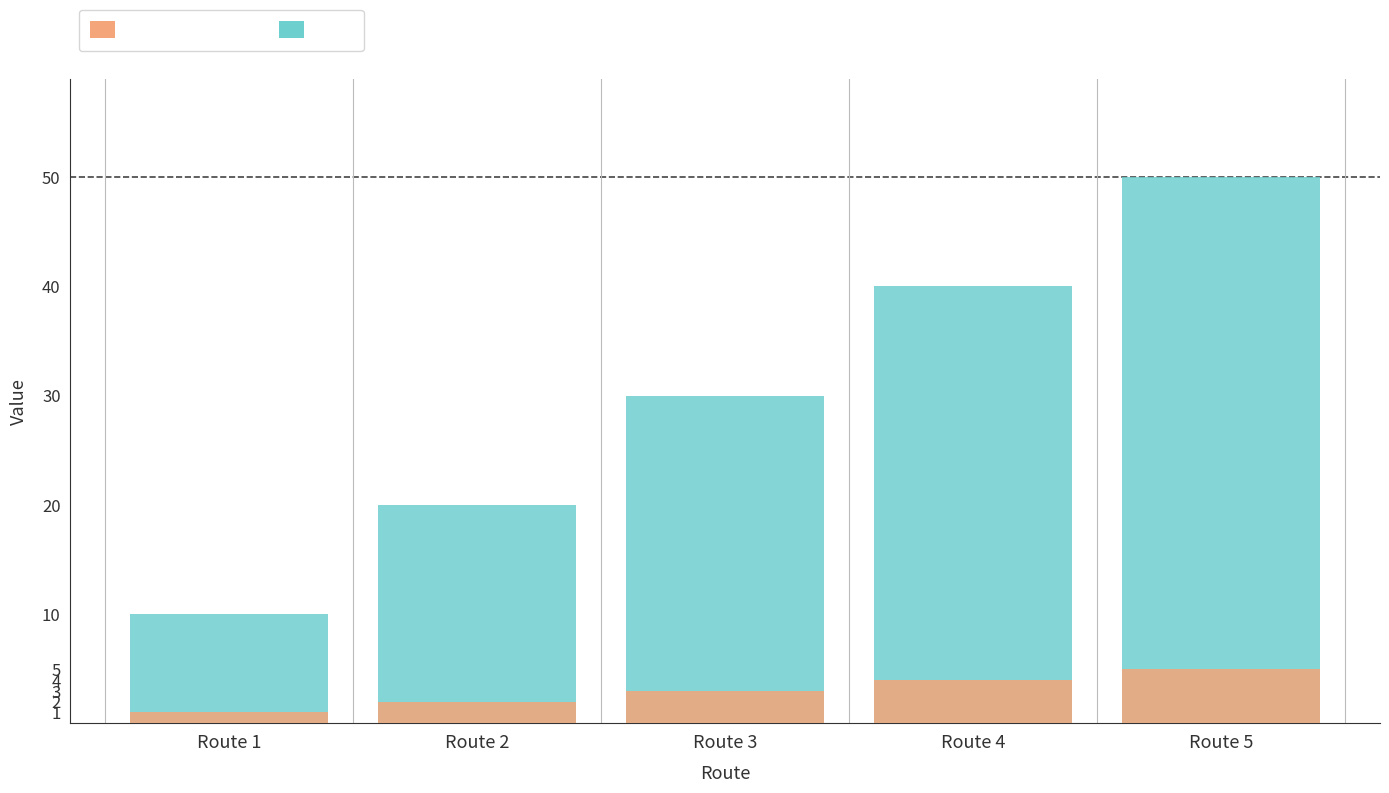

What is the average value of the number-route series?

3